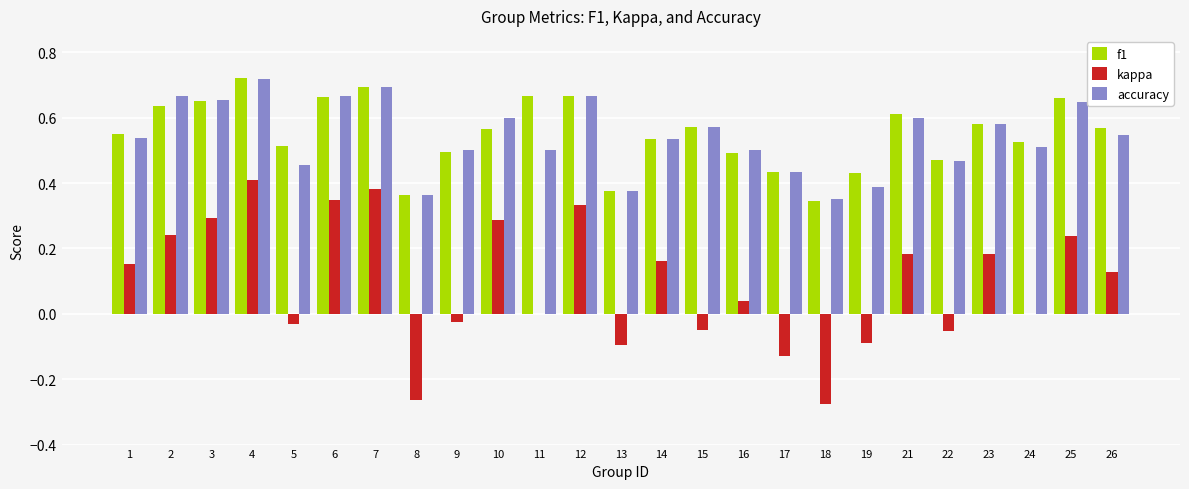

At which category is the sum across all series the highest?

4